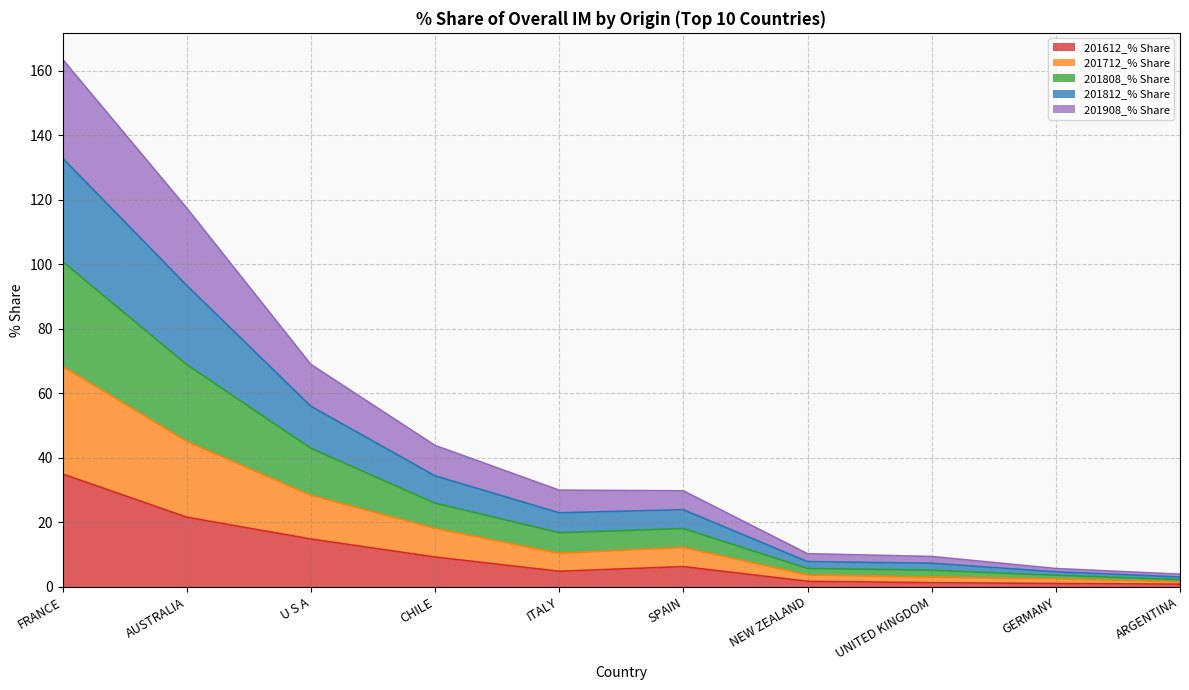

Where is 201612_% Share nearest to the value 17?

U S A